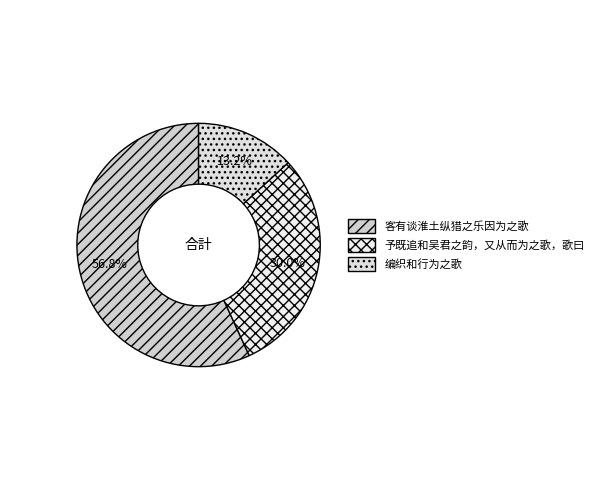

Which has a higher value, 编织和行为之歌 or 予既追和吴君之韵，又从而为之歌，歌曰?

予既追和吴君之韵，又从而为之歌，歌曰